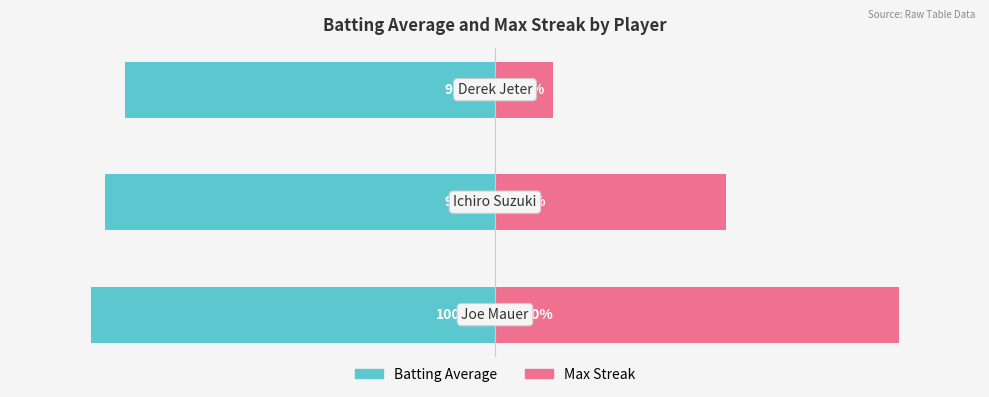

Is the value of Batting Average at 2 greater than the value of Max Streak at 2?

No